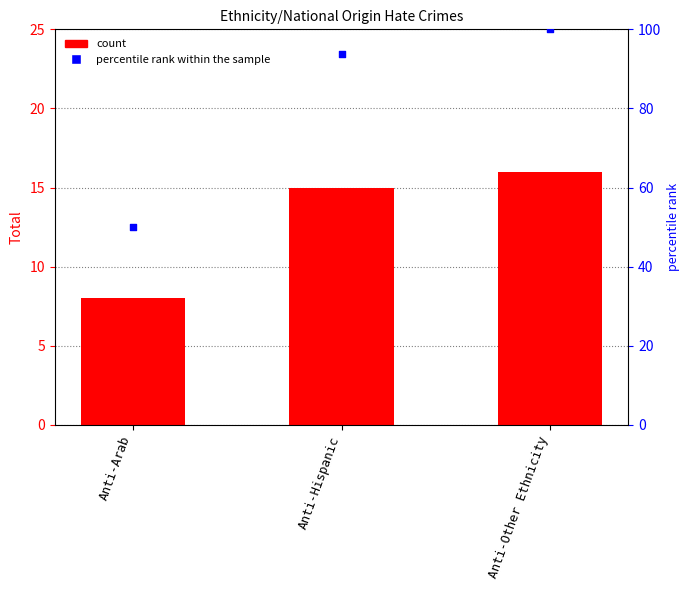

Which series contains the lowest Y value?

Total